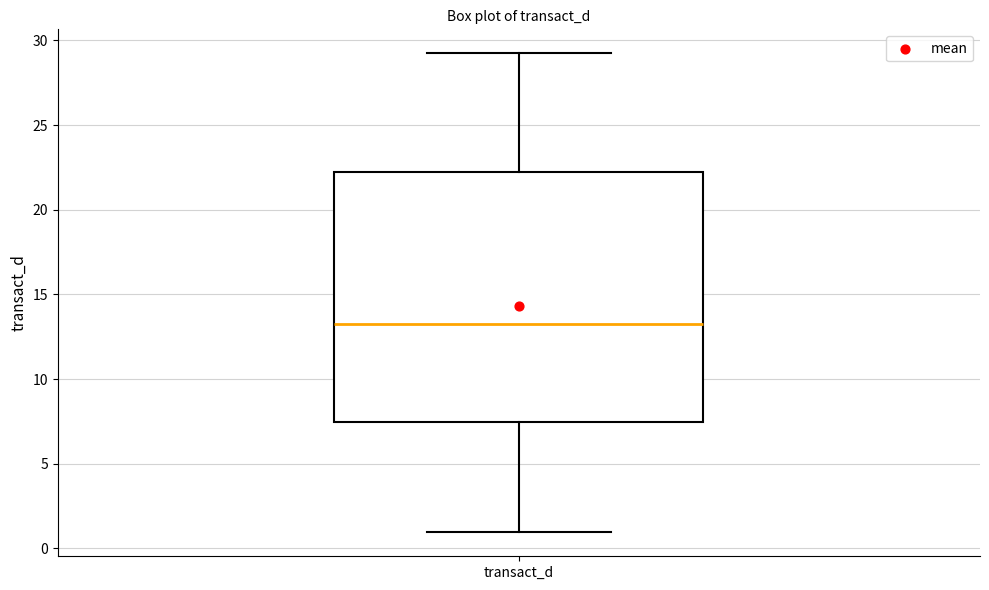

Read this box plot against the y-axis: the position of the median line, the range covered by the box, and the ends of both whiskers. The values are not printed on the chart, so give them approximately, as read against the axis.

median 13.0, box 7.5 to 22.0, whiskers 1.0 to 29.0